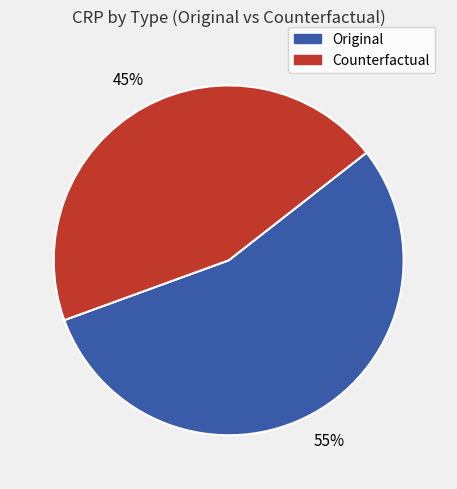

Is there a majority slice in this chart?

Yes